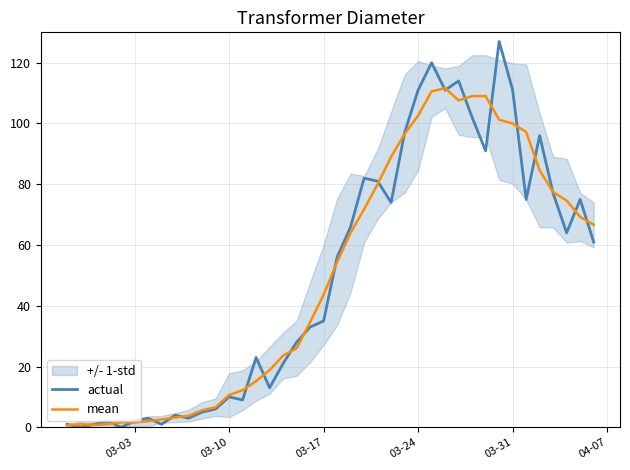

After their last crossing, which series has the higher values: actual or mean?

mean